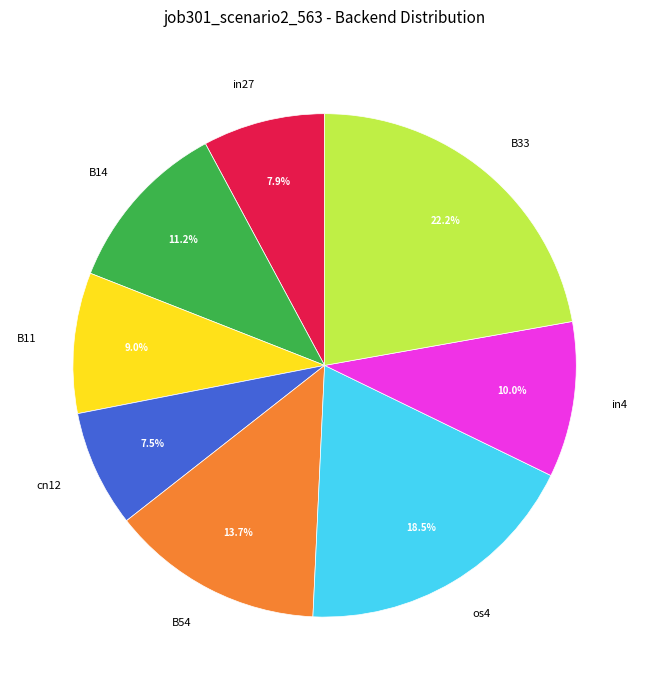

Which category has the biggest portion of the pie?

B33